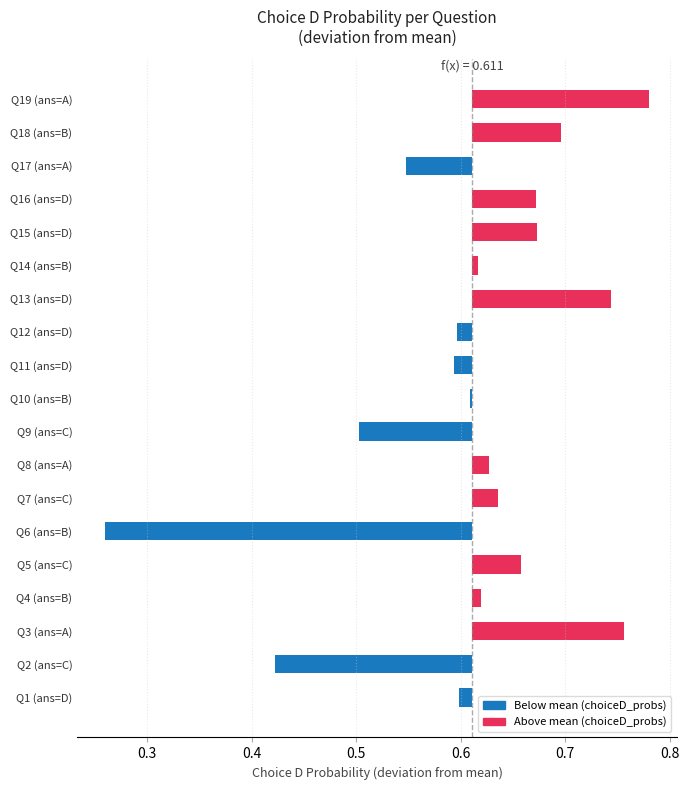

Is it true that choiceB_probs equals 0.0 at 12?

False